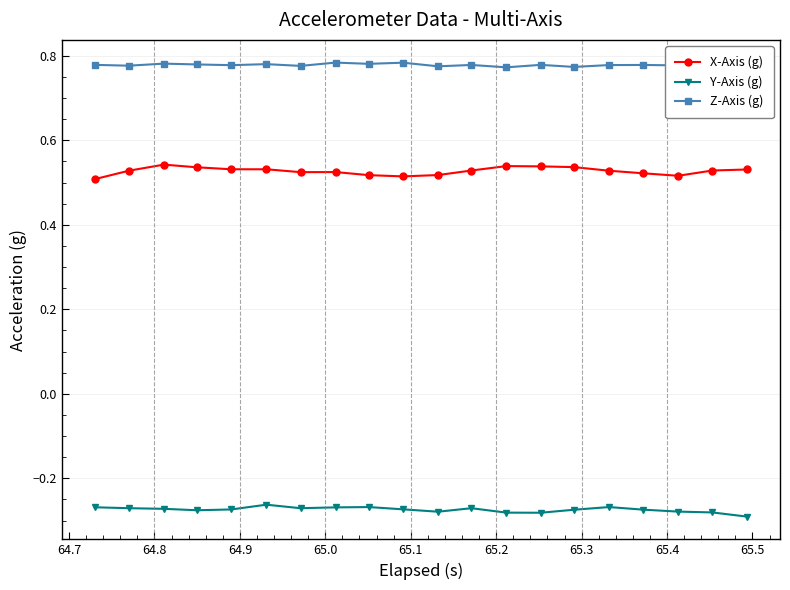

List the series in order of their peak value, highest first.

Z-Axis (g), X-Axis (g), Y-Axis (g)